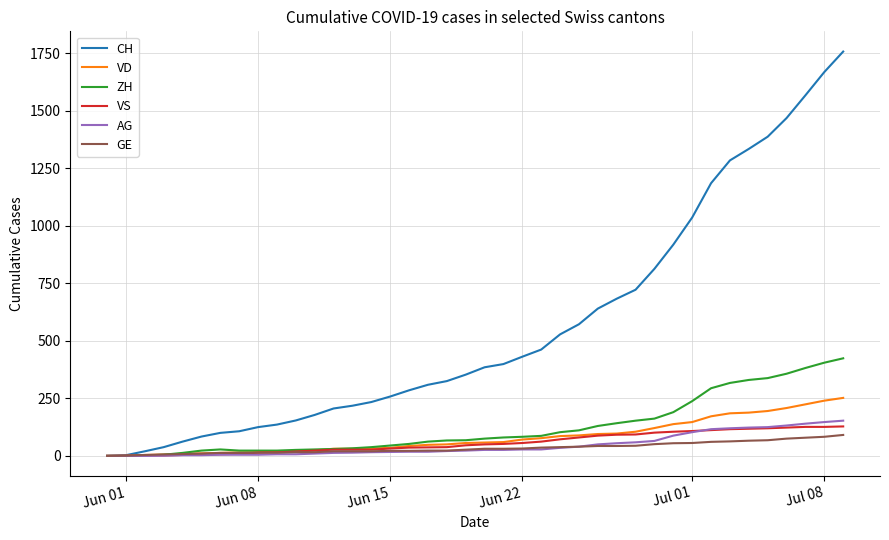

Which series has the largest total across all categories?

CH